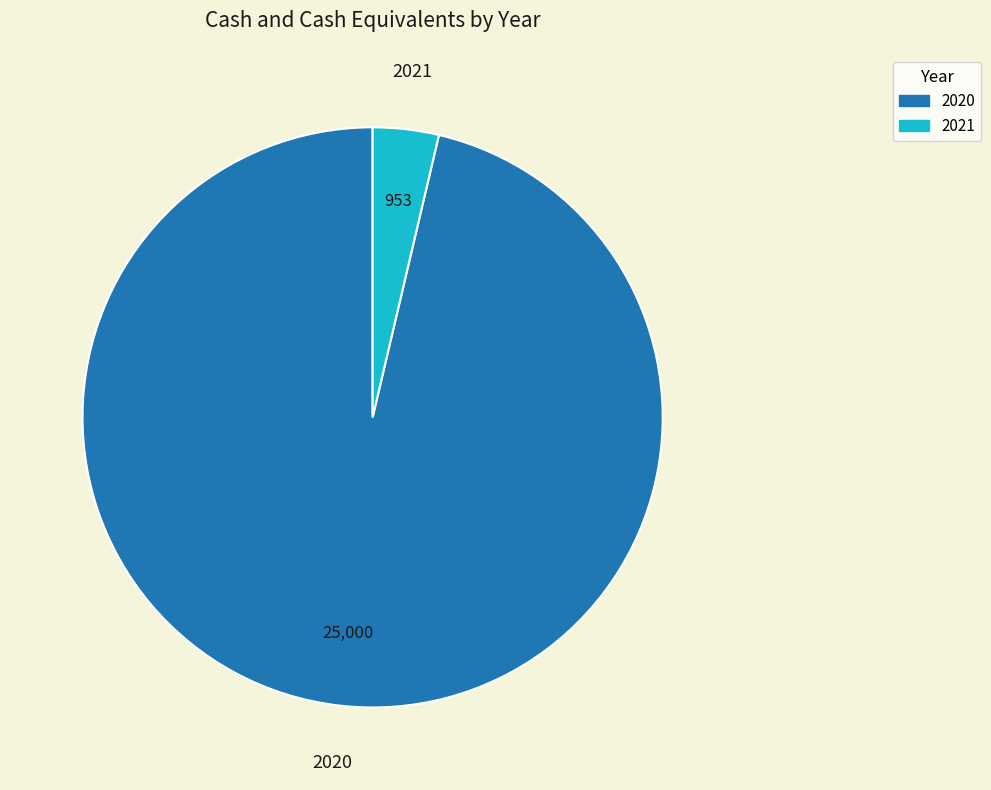

Is 2020 the majority of the pie?

Yes